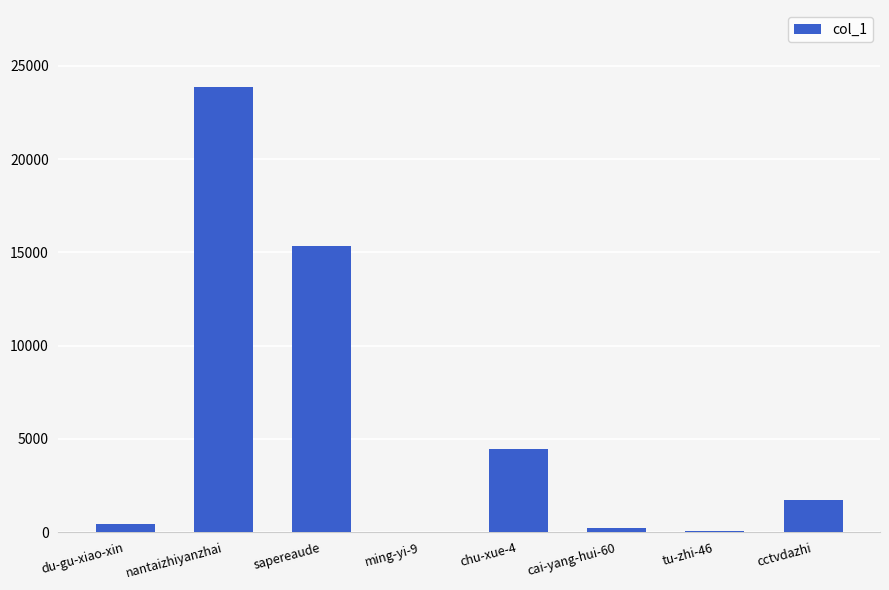

What is the average value?

5762